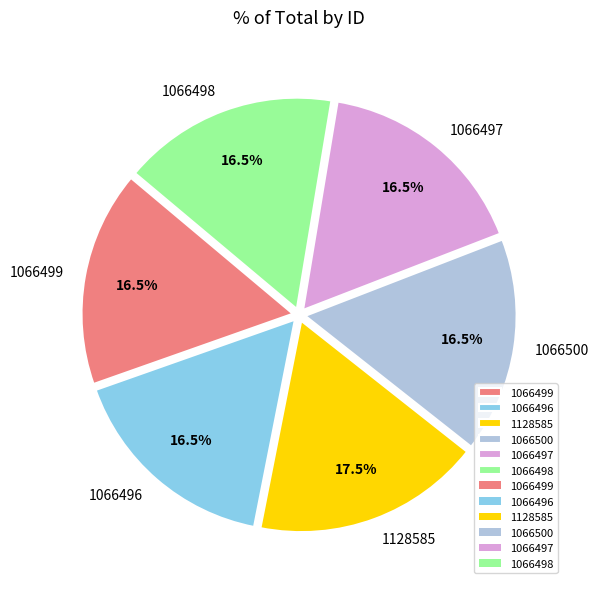

Does any single category account for the majority?

No